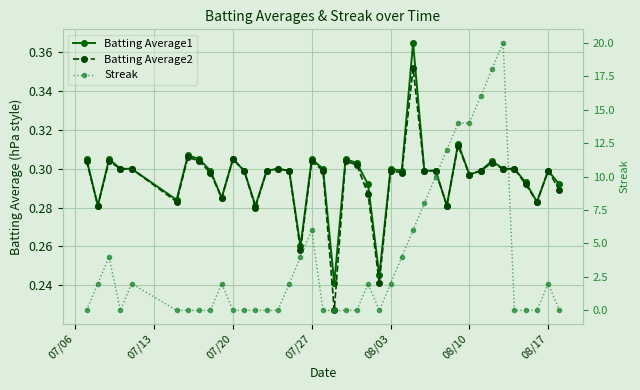

What are all the series names shown in the legend?

Batting Average1, Batting Average2, Streak